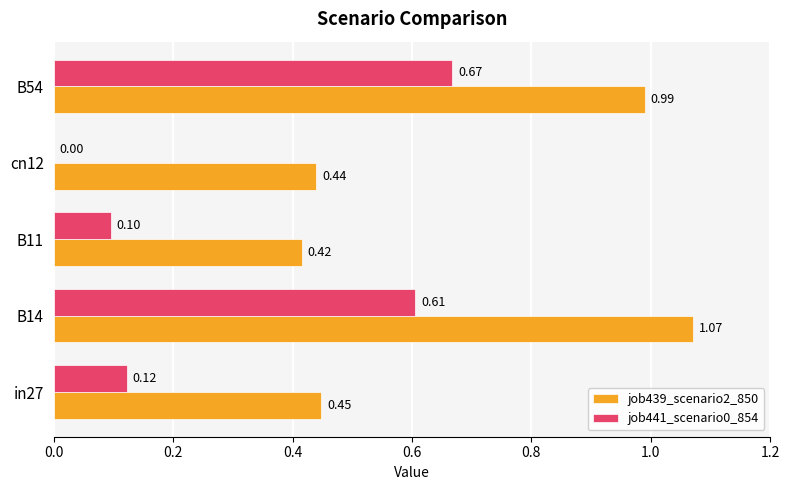

What is the sum of all job441_scenario0_854 values?

1.5